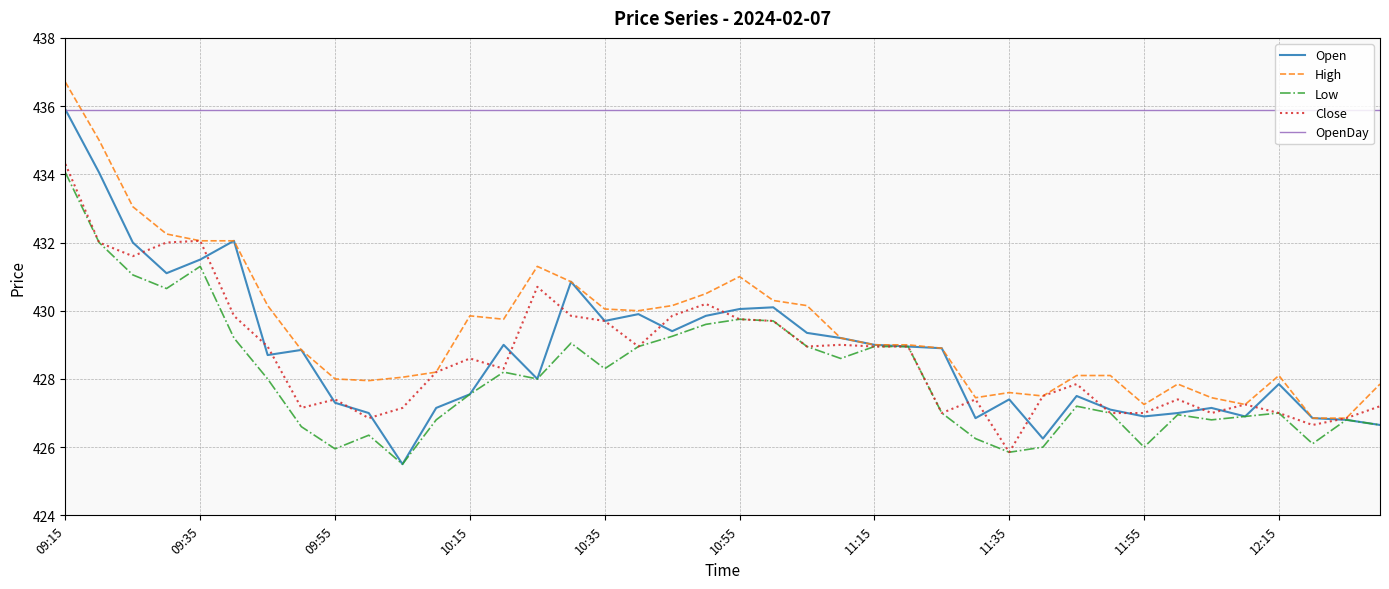

What is the smallest value displayed?

425.5